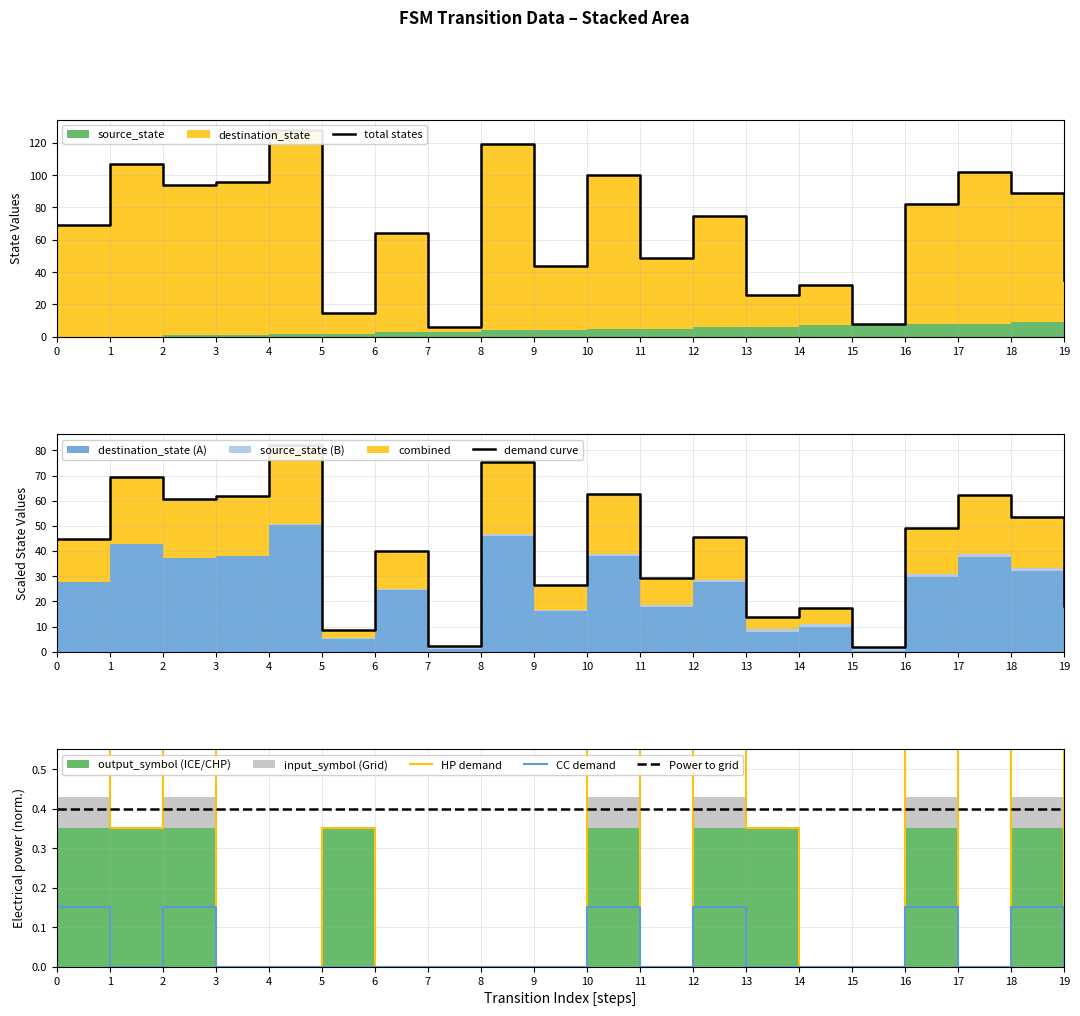

What is the total value across all series at 15?

10.1